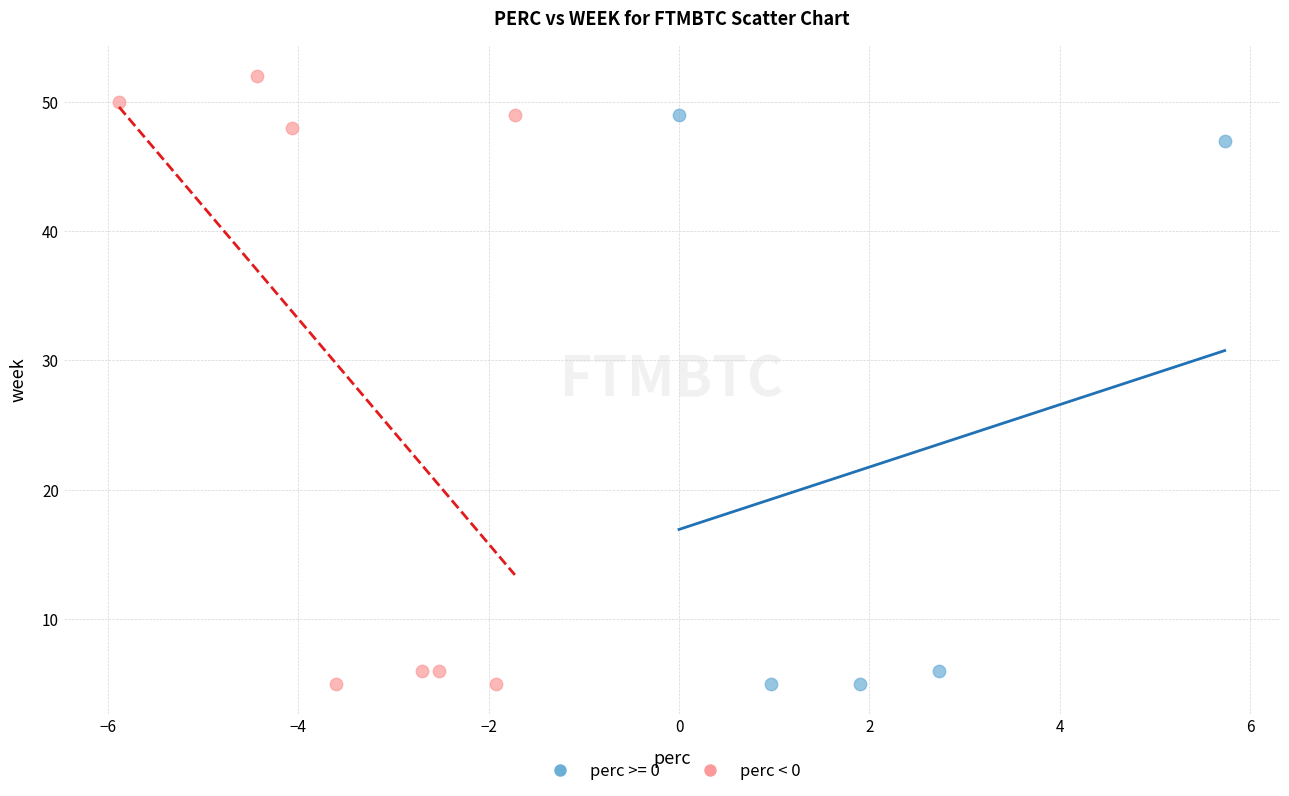

Which series contains the highest Y value?

perc < 0